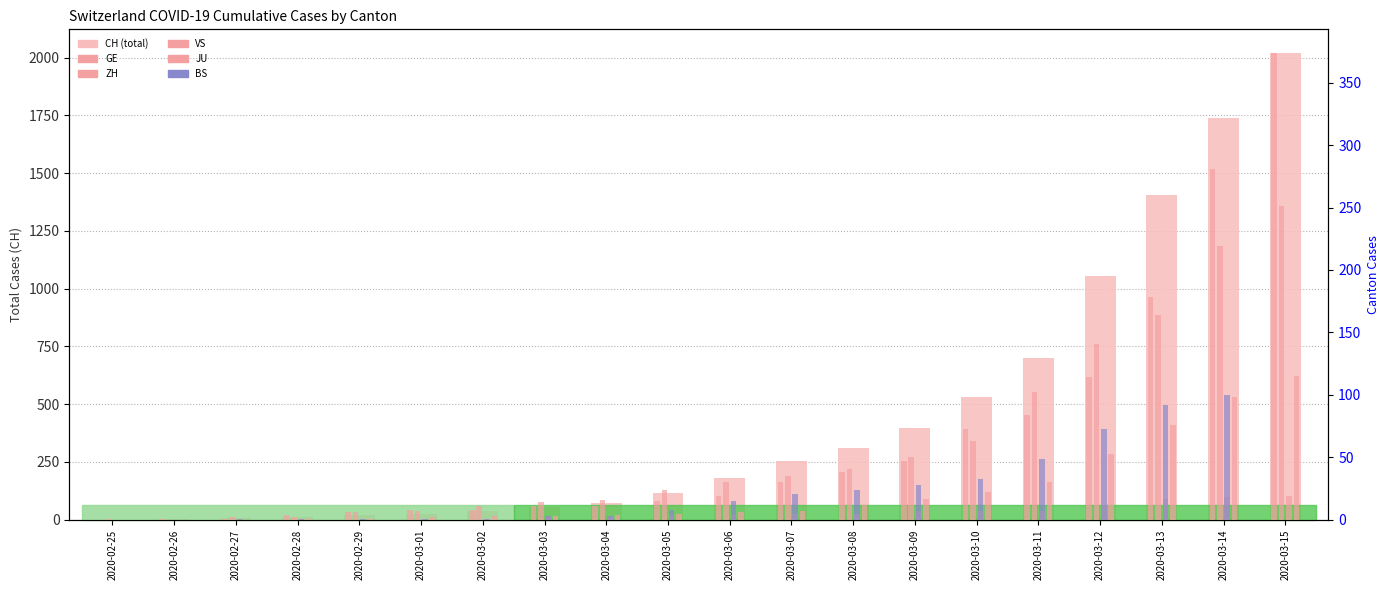

Reading left to right, extract all data points from this chart.

CH: 1	2	6	13	20	27	37	54	73	117	182	254	311	395	533	702	1054	1406	1739	2021
GE: 0	1	1	4	6	8	8	11	11	15	19	30	38	47	73	84	114	178	281	374
ZH: 1	0	2	2	6	7	11	14	16	24	30	35	41	50	63	102	141	164	219	251
JU: 0	0	1	1	1	1	1	2	2	4	4	5	5	7	7	7	12	17	18	19
VS: 0	0	0	1	1	2	3	3	4	5	6	7	12	17	22	30	53	76	98	115
BS: 0	0	1	1	1	1	1	3	3	8	15	21	24	28	33	49	73	92	100	0